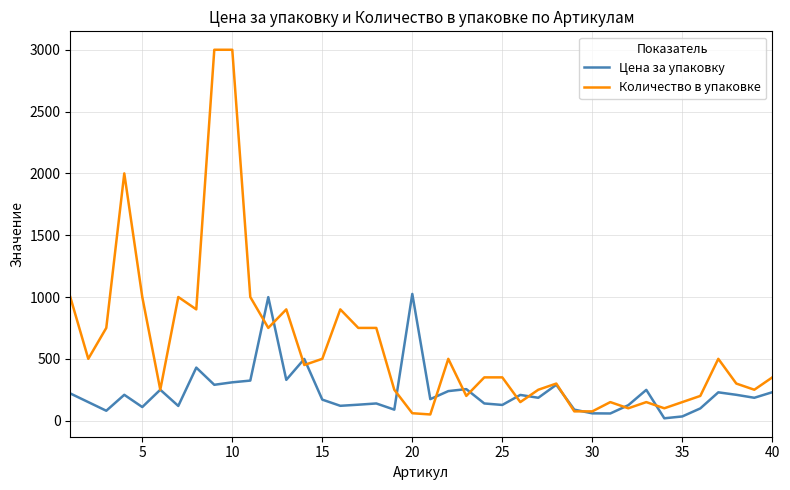

What is the maximum value for Количество в упаковке?

3000